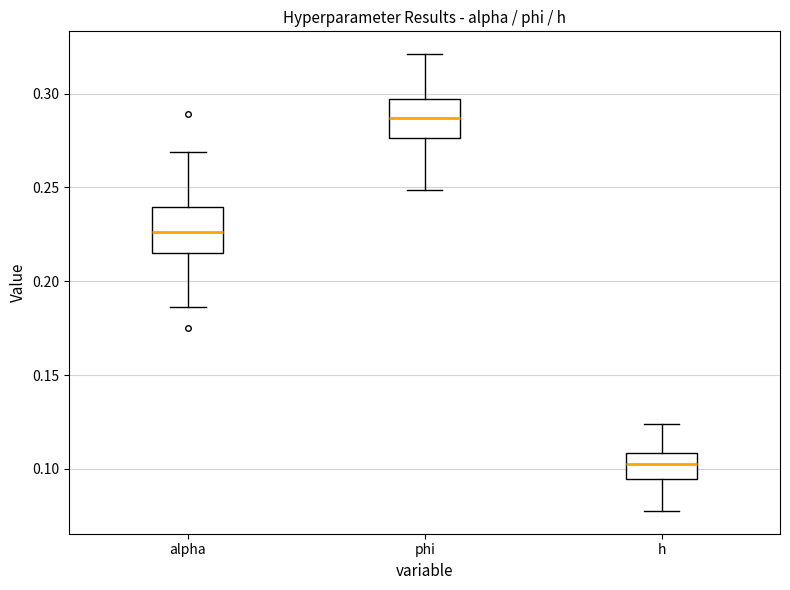

Which box has the highest median line?

phi